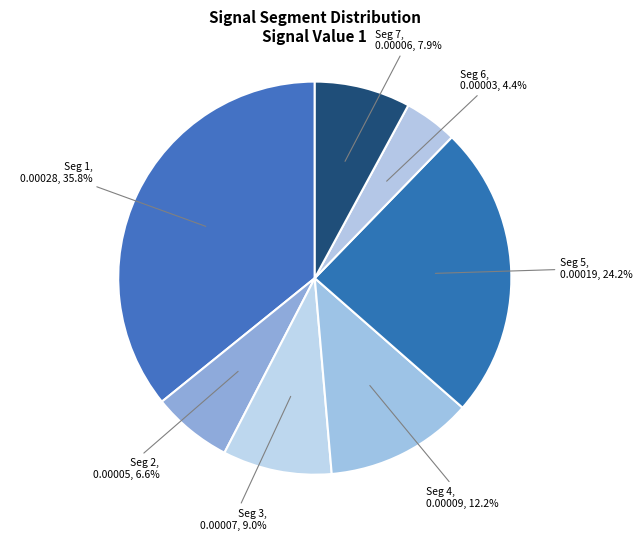

How many slices are in this pie chart?

7